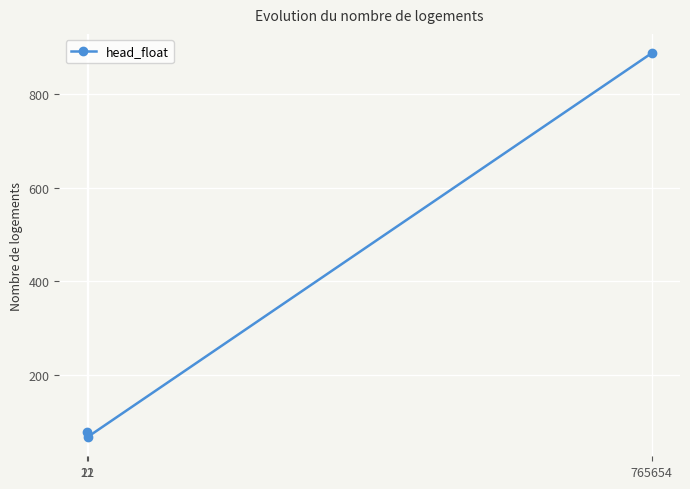

What is the maximum value shown in the chart?

888.0